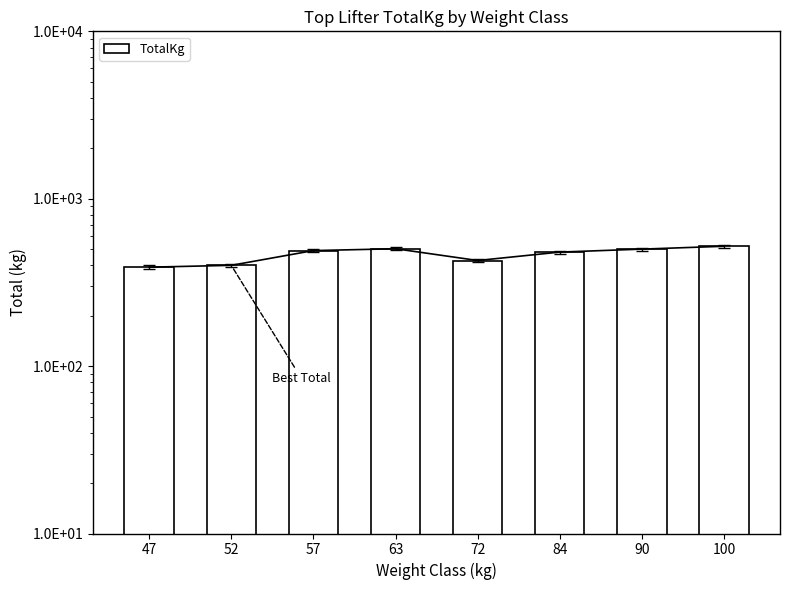

Approximately how many times larger is the value at 72 compared to 47?

1.1